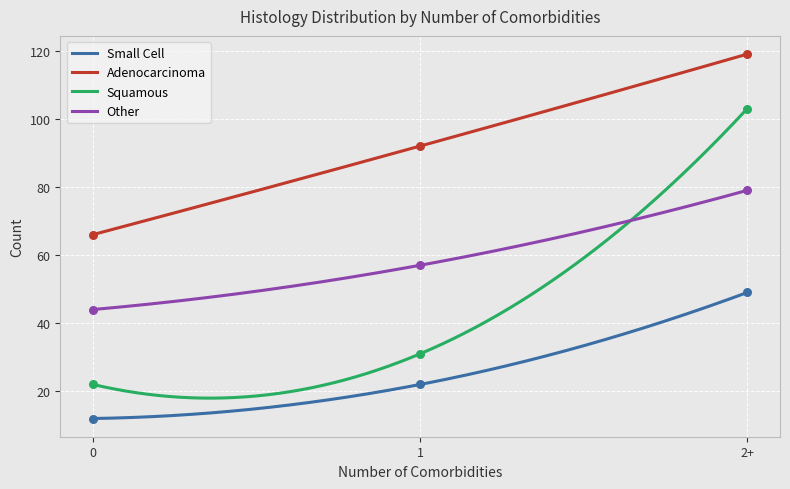

Which series reaches the minimum Y coordinate?

Small Cell